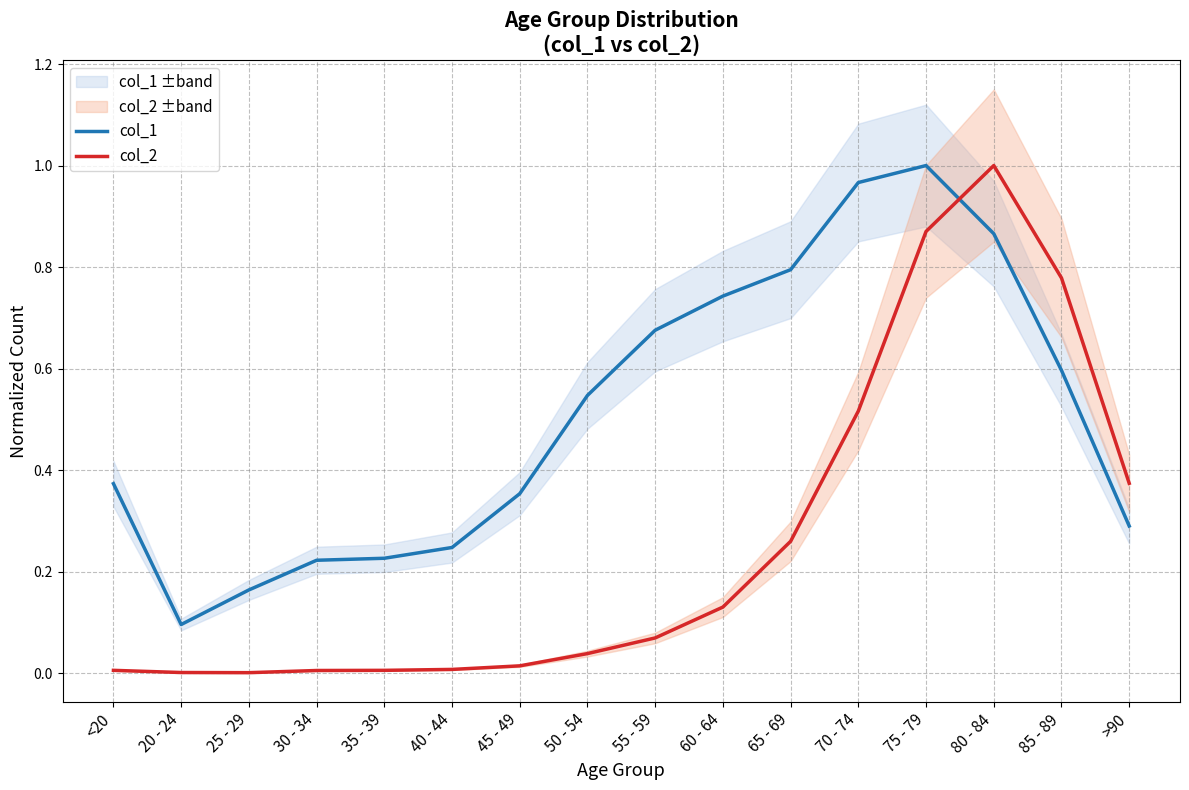

At which label is col_1 closest to 0?

20 - 24